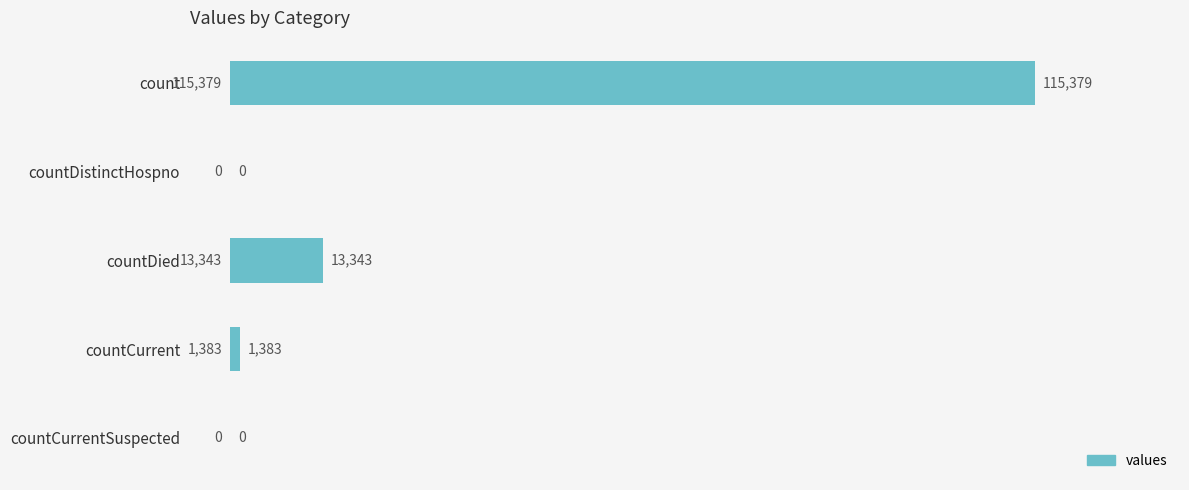

What is the average value?

26021